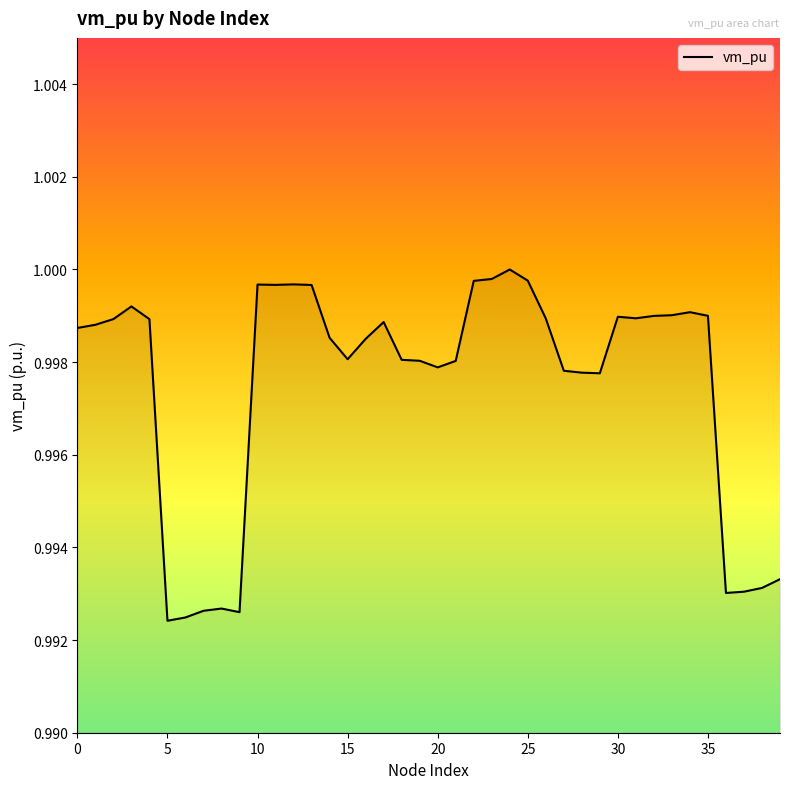

True or false: there are more than 1 points higher than both neighbors.

True